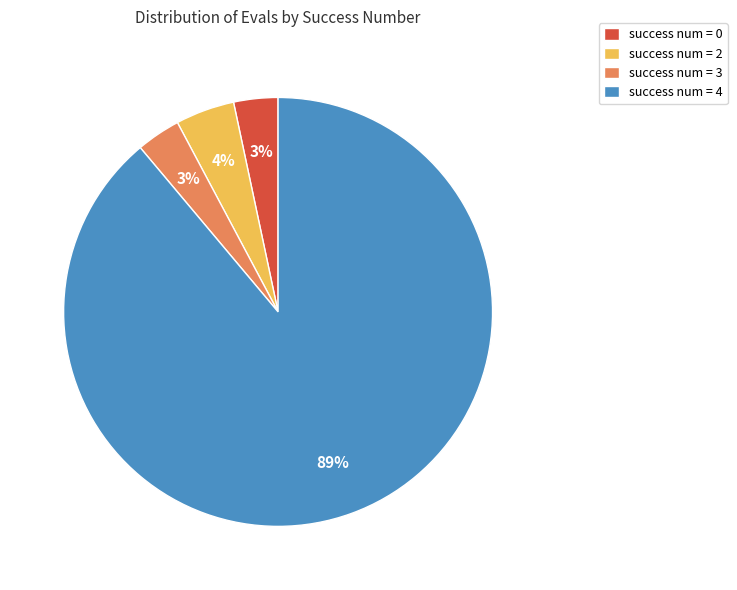

Is the sum of success num = 3 and success num = 4 greater than half?

Yes